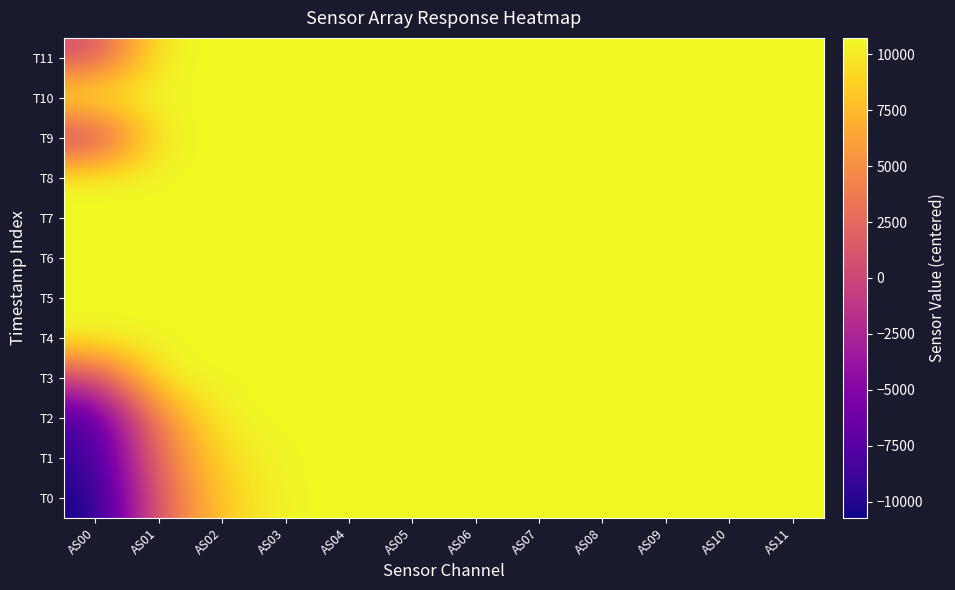

Which series has the largest range (max minus min)?

T0